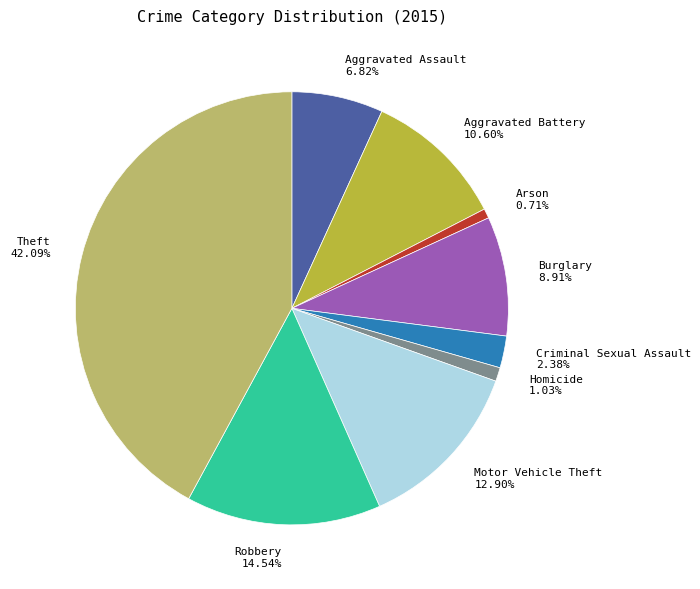

To the nearest percent, what is the difference between the Robbery and Motor Vehicle Theft slice percentages?

2%